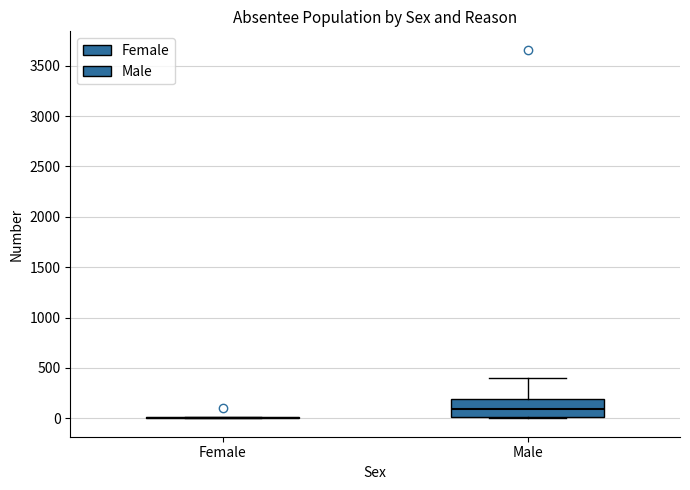

Reading left to right, read every box against the y-axis: the position of its median line, the range the box covers, and the ends of its whiskers. The values are not printed on the chart, so give them approximately, as read against the axis.

Female: box collapsed to a line at 0, whiskers 0 to 0
Male: median 100, box 0 to 200, whiskers 0 to 400